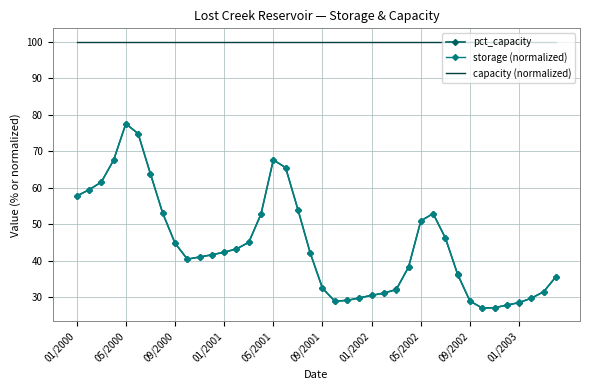

What are all the series names shown in the legend?

pct_capacity, storage (normalized), capacity (normalized)